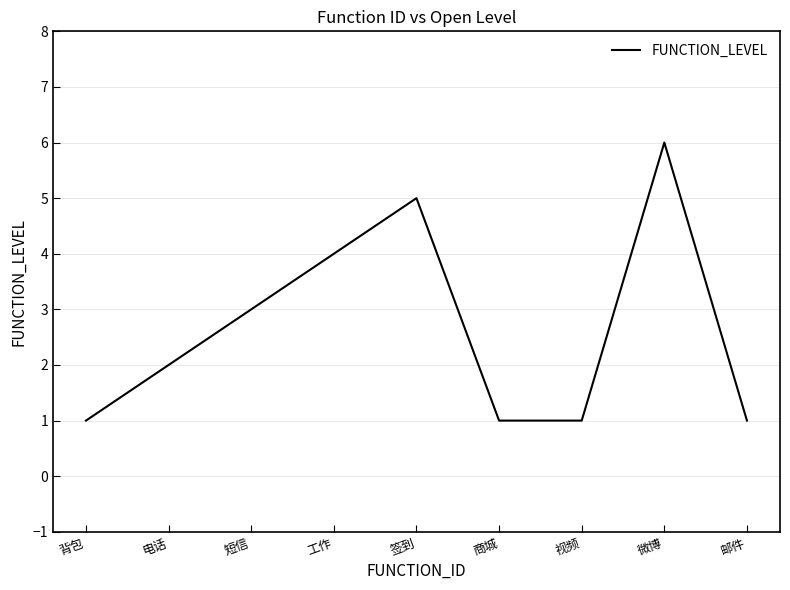

What position from the right is 背包?

9